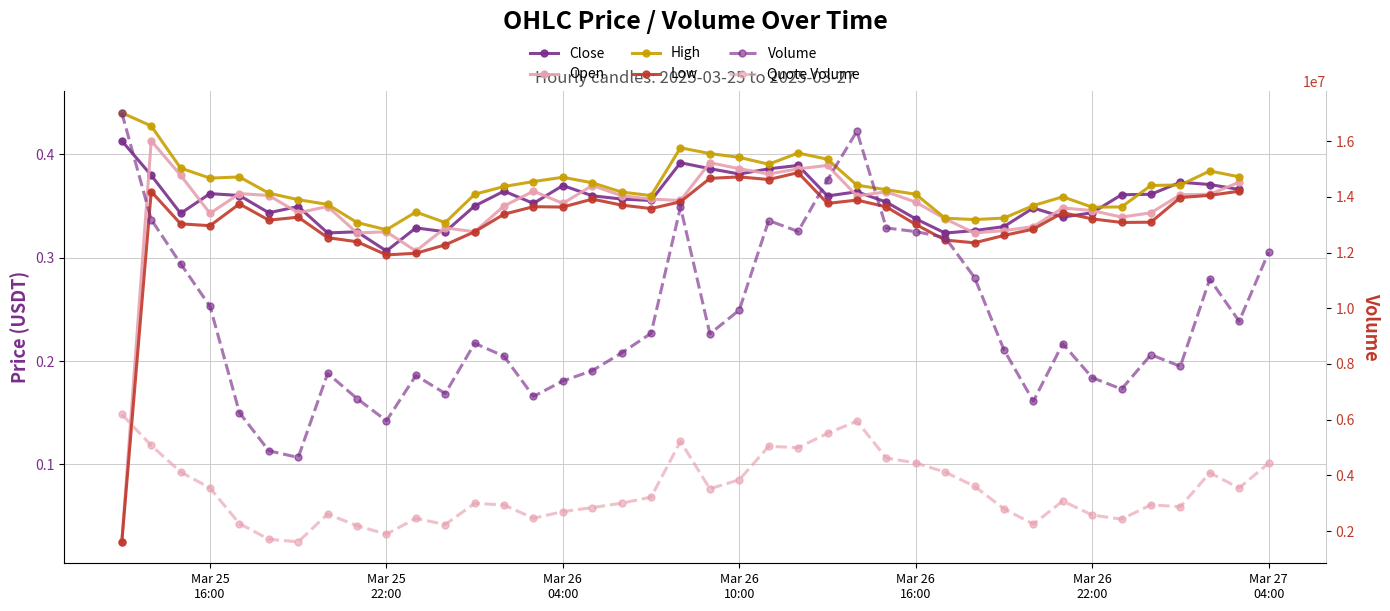

At how many categories does at least one series exceed 0?

39